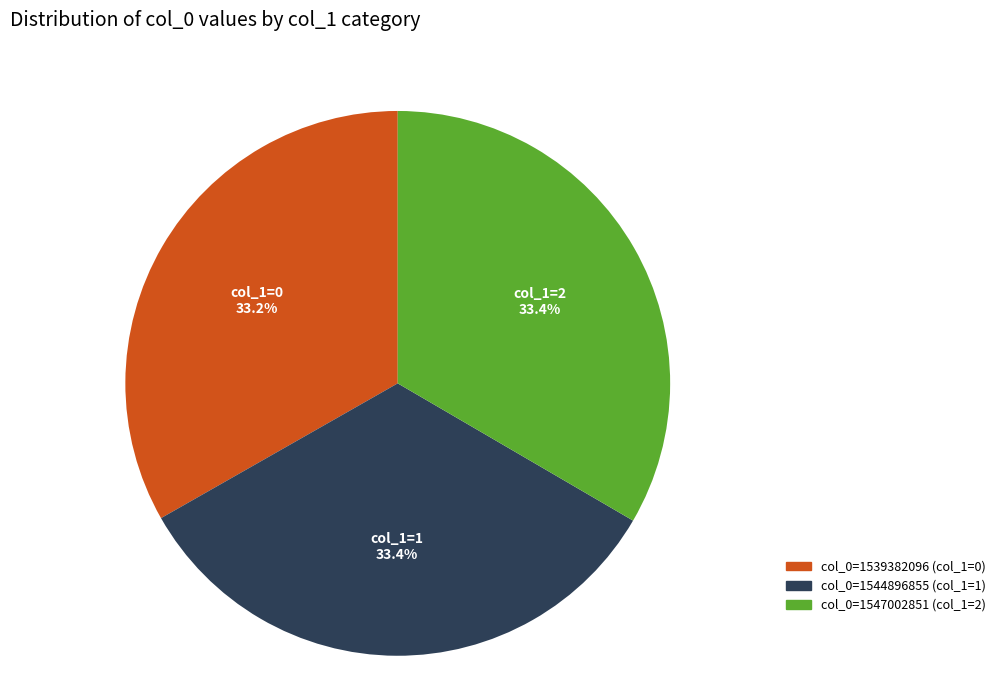

Is there a majority slice in this chart?

No